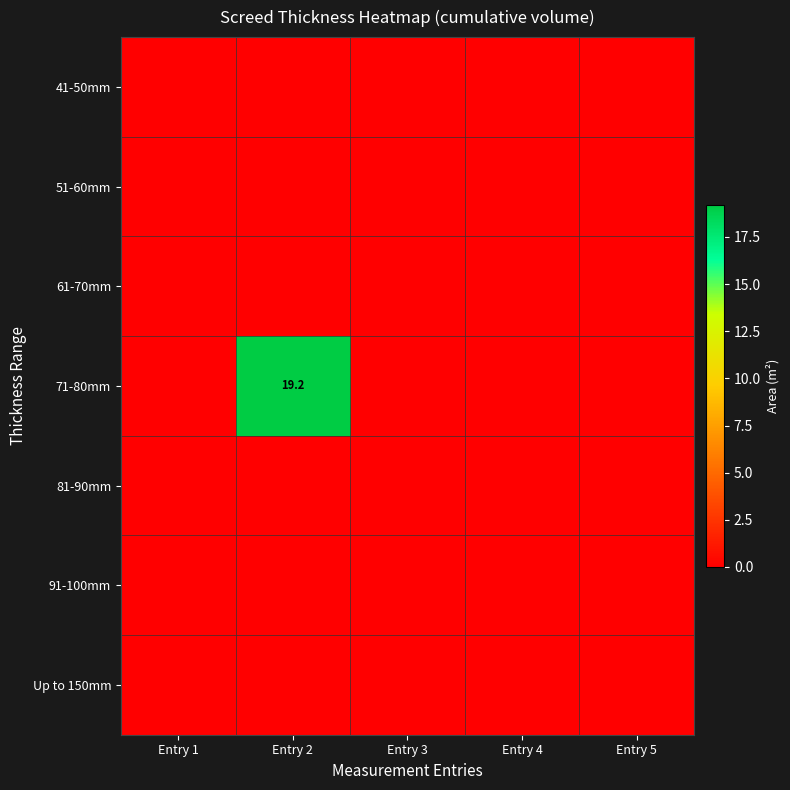

Which has a higher value, Entry 1 or Entry 4?

Entry 1